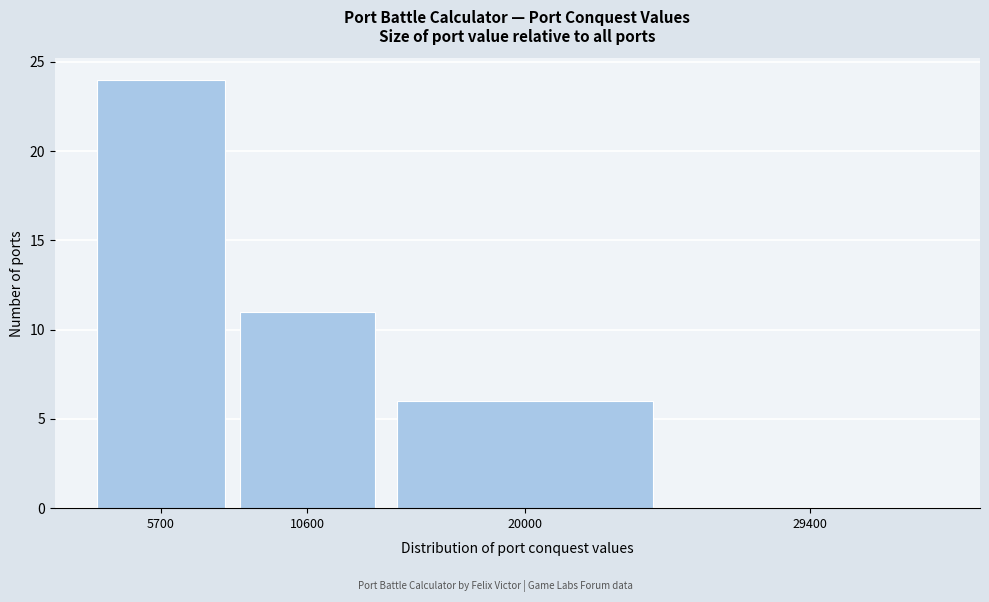

Reading left to right, list all the values displayed in this chart.

5700=24	10600=11	20000=6	29400=0